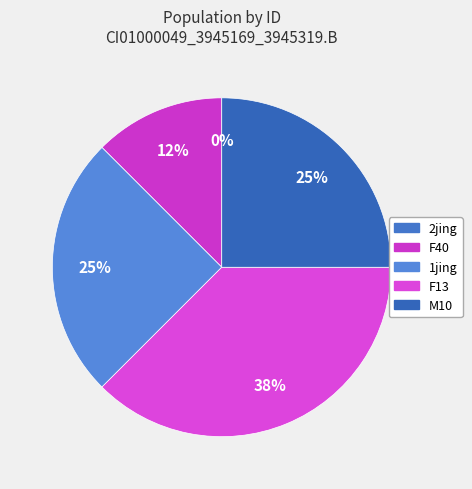

Which category has the smallest portion of the pie?

2jing